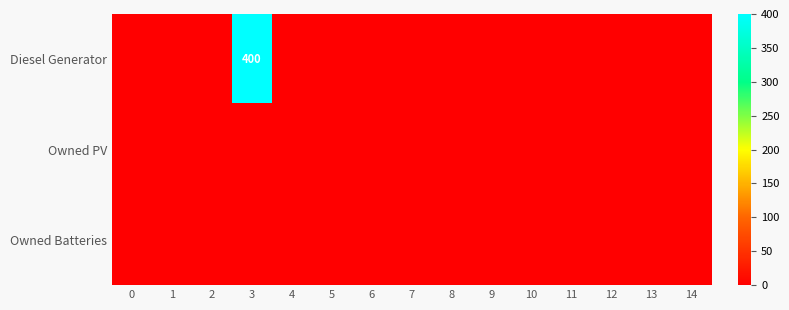

At which category is the sum across all series the highest?

3